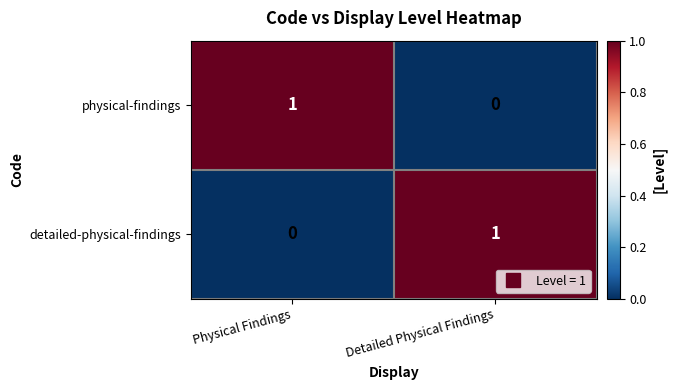

True or false: detailed-physical-findings has a value of 1 at Detailed Physical Findings.

True